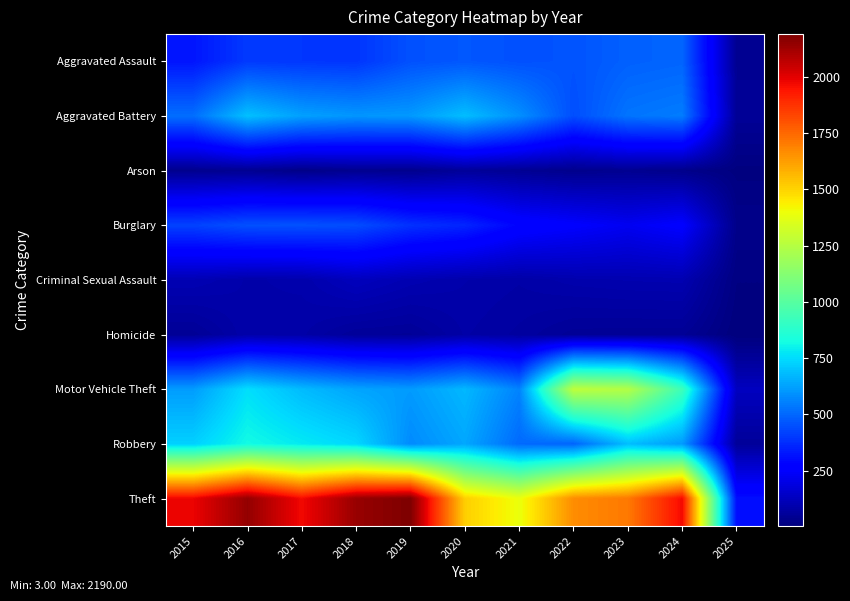

Rank the series by their maximum value, from highest to lowest.

Theft, Motor Vehicle Theft, Robbery, Aggravated Battery, Aggravated Assault, Burglary, Criminal Sexual Assault, Homicide, Arson